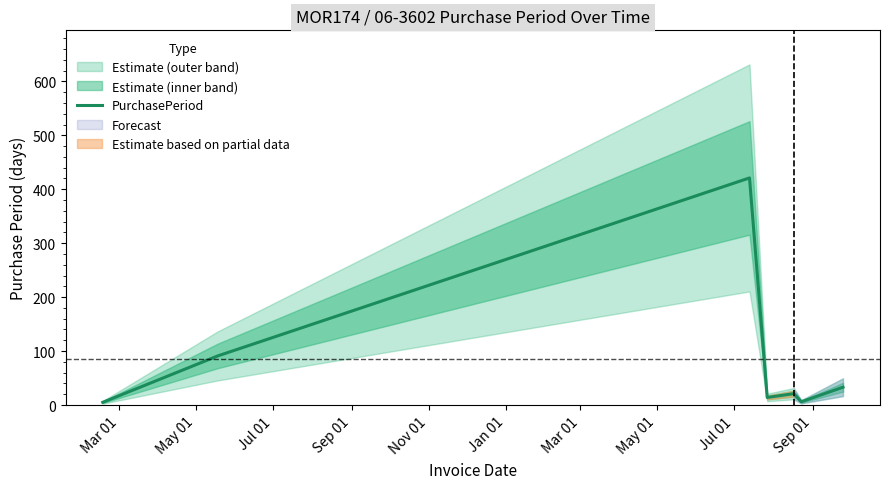

How many interior local valleys (lower than both neighbors) does the data have?

2